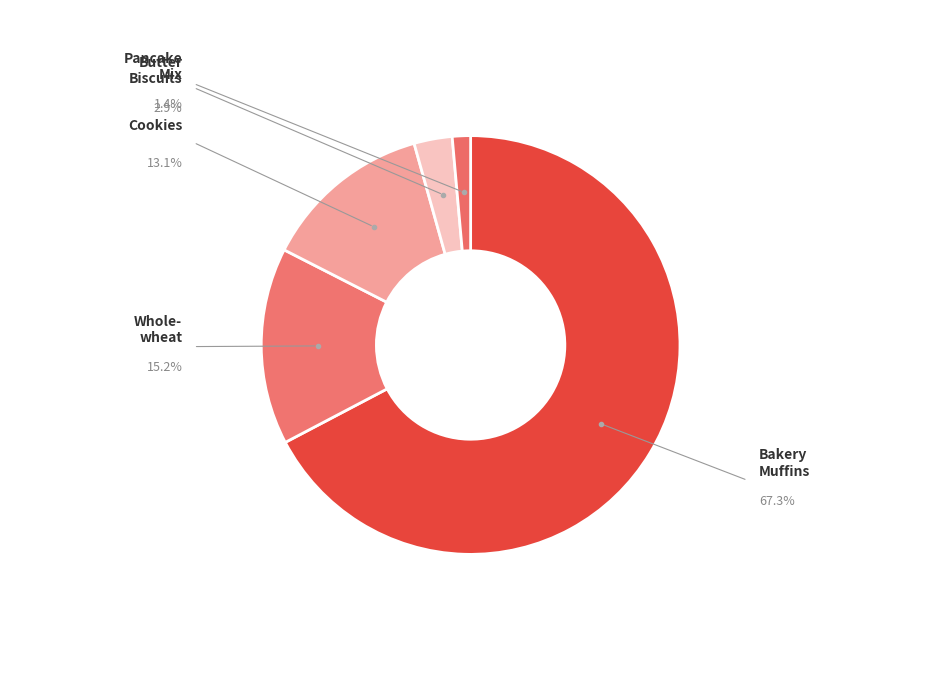

How many slices are in this pie chart?

5